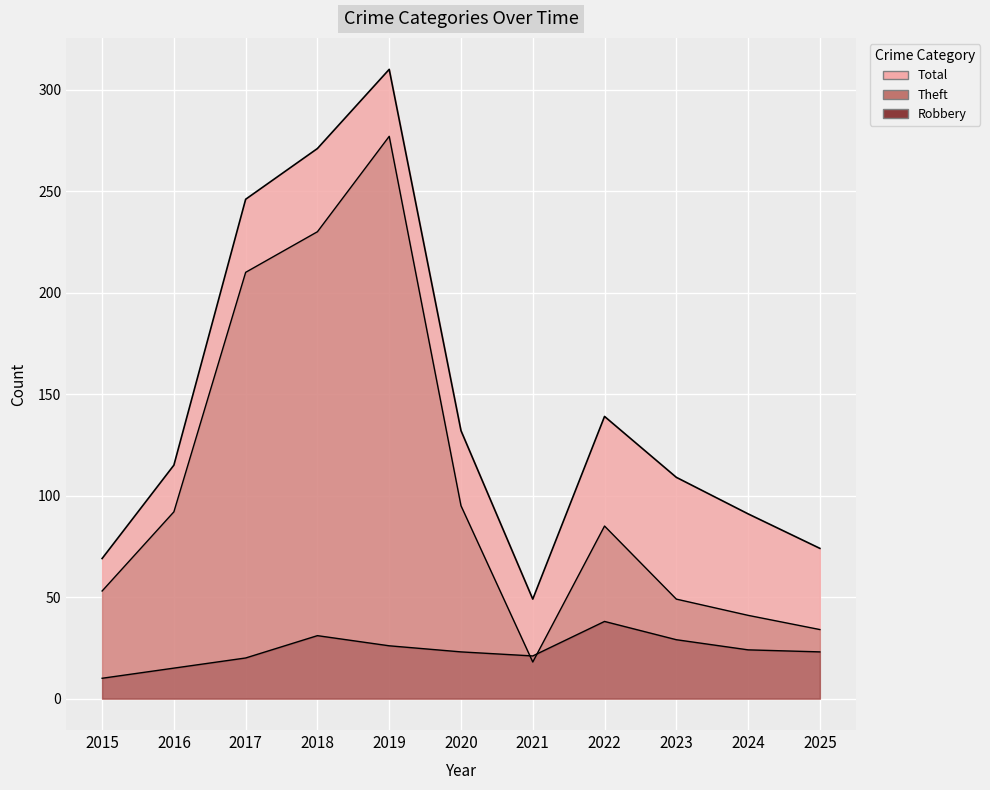

How many lines are shown in the chart?

3